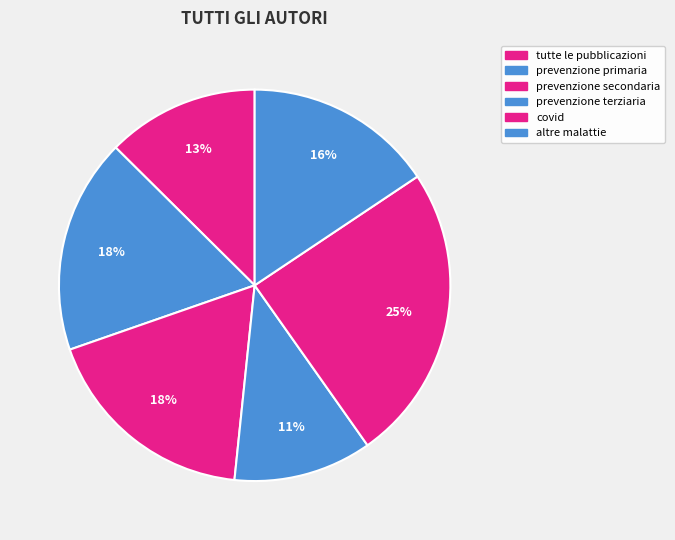

How many slices are in this pie chart?

6